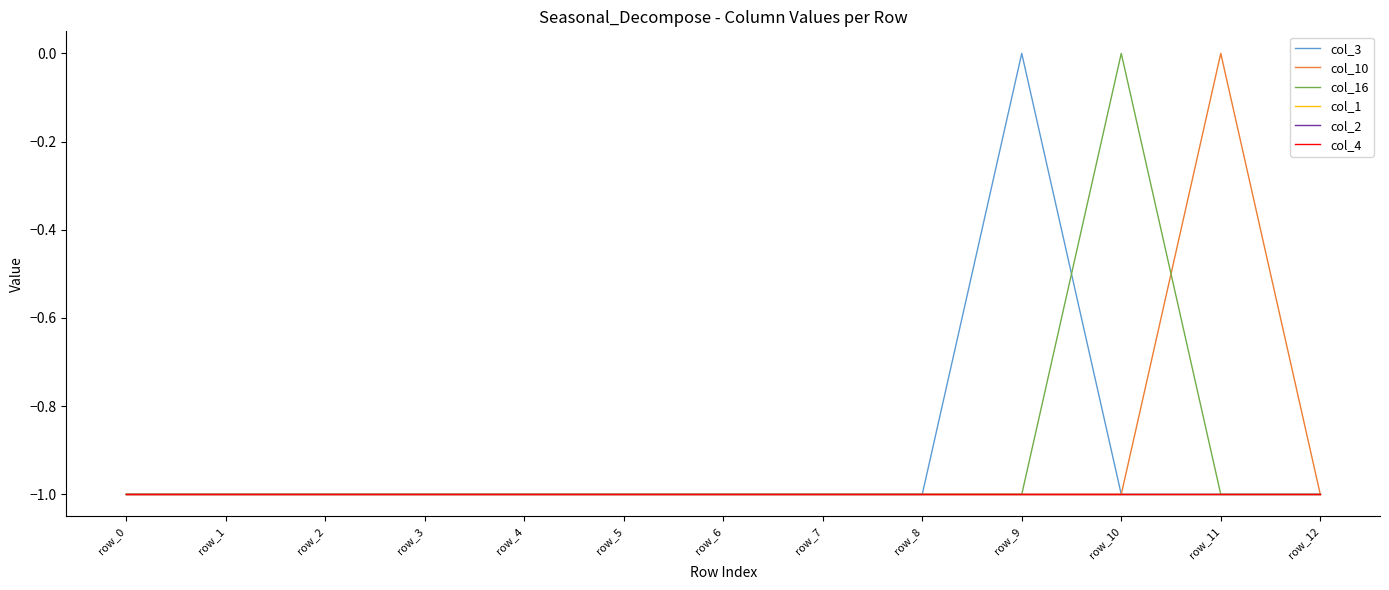

Reading left to right, what are all the values shown in this chart?

col_3: -1	-1	-1	-1	-1	-1	-1	-1	-1	0	-1	-1	-1
col_10: -1	-1	-1	-1	-1	-1	-1	-1	-1	-1	-1	0	-1
col_16: -1	-1	-1	-1	-1	-1	-1	-1	-1	-1	0	-1	-1
col_1: -1	-1	-1	-1	-1	-1	-1	-1	-1	-1	-1	-1	-1
col_2: -1	-1	-1	-1	-1	-1	-1	-1	-1	-1	-1	-1	-1
col_4: -1	-1	-1	-1	-1	-1	-1	-1	-1	-1	-1	-1	-1